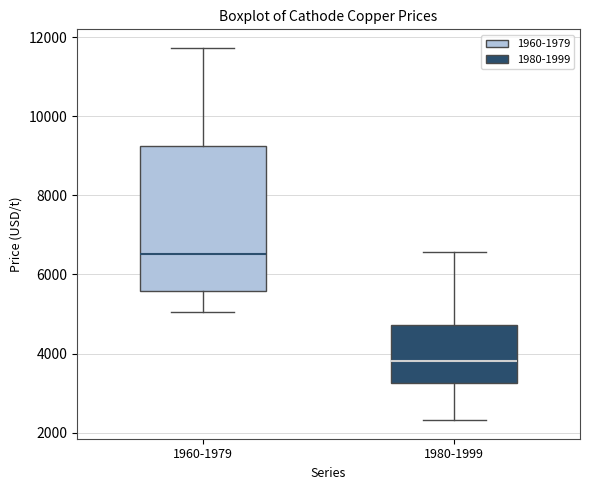

Which box is the tallest, from its lower edge to its upper edge?

1960-1979